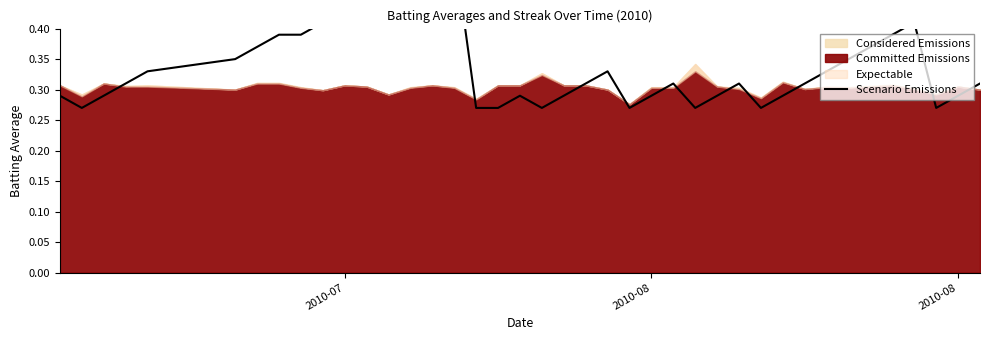

The value at 37 is 0.4. True or false?

False